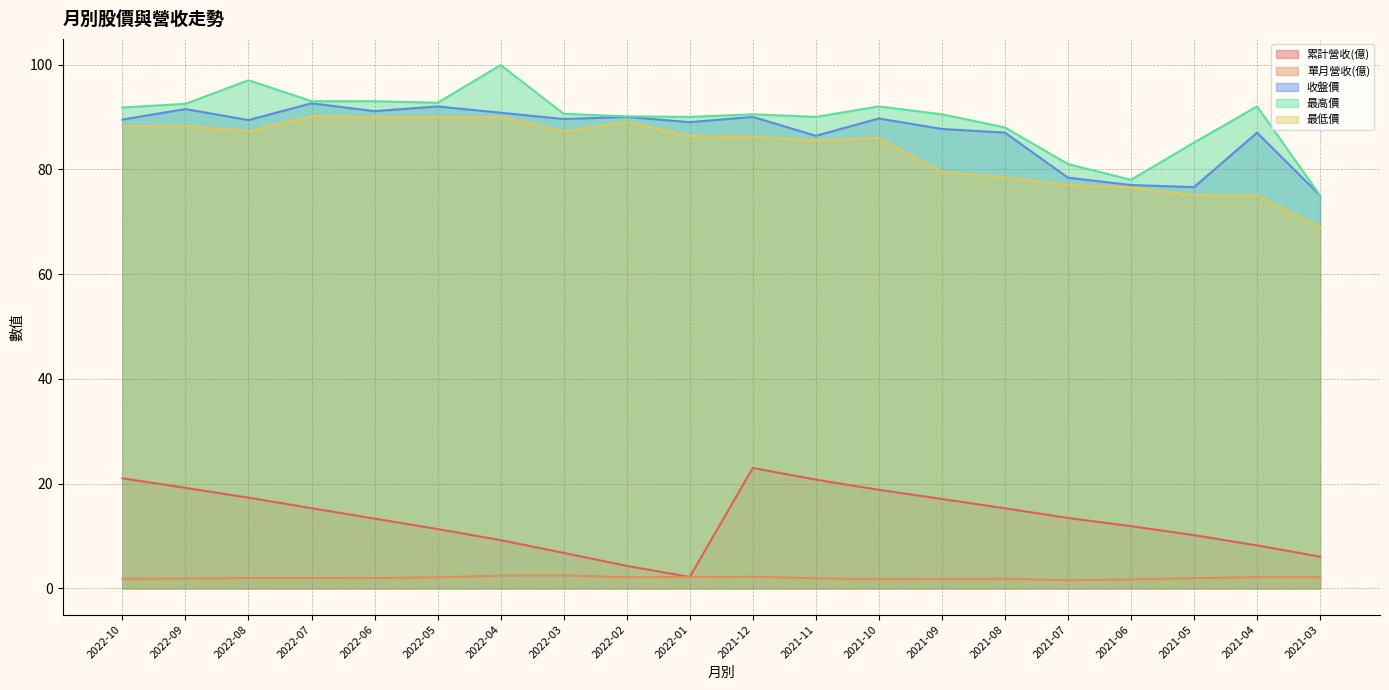

At which label does 收盤價 first exceed 89?

2022-10